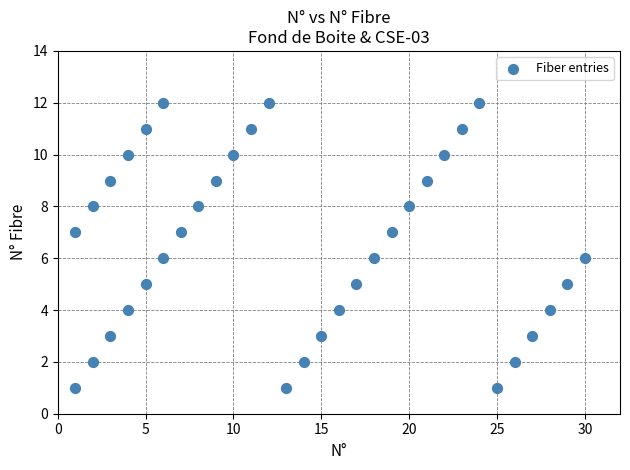

What is the range of Y values (max minus min)?

11